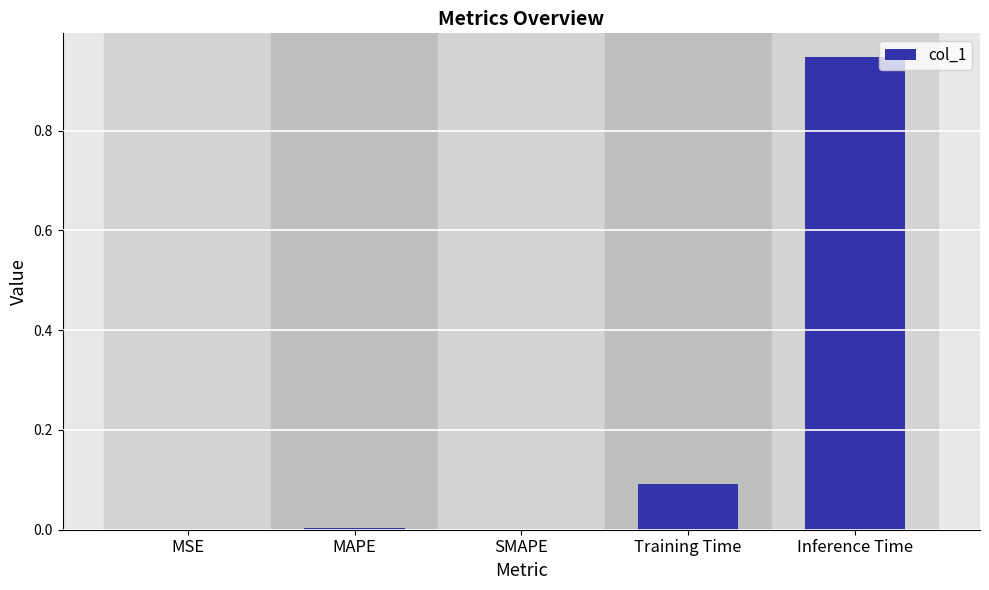

At which category does the chart reach its peak across all series?

Inference Time